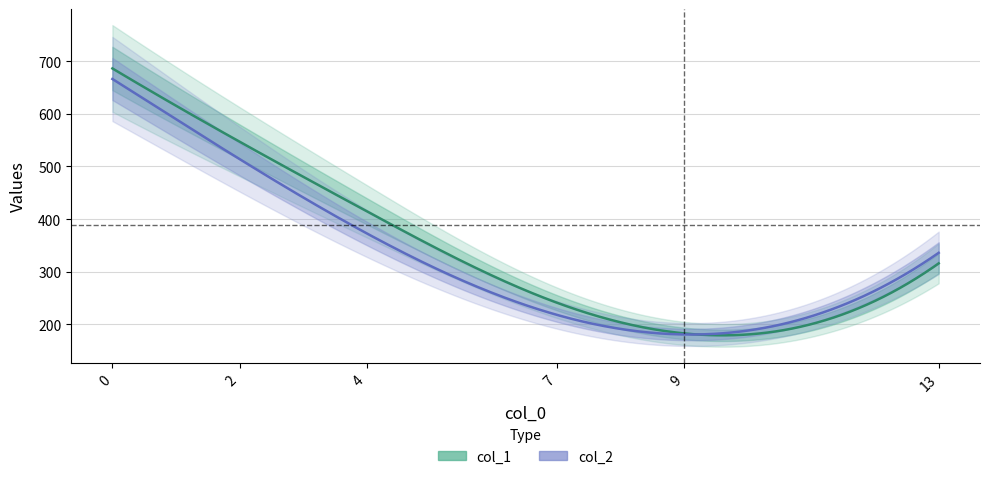

What value does the col_2 series have at 9, to the nearest 50?

200